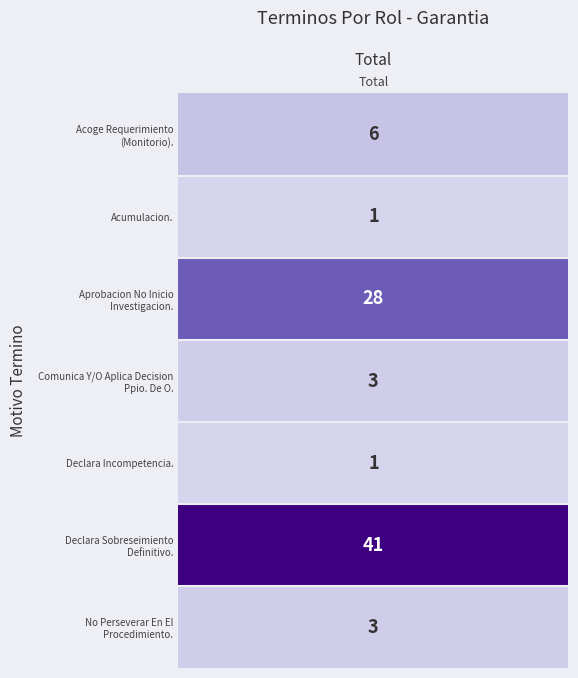

What is the change in value from 2 to 5?

+13